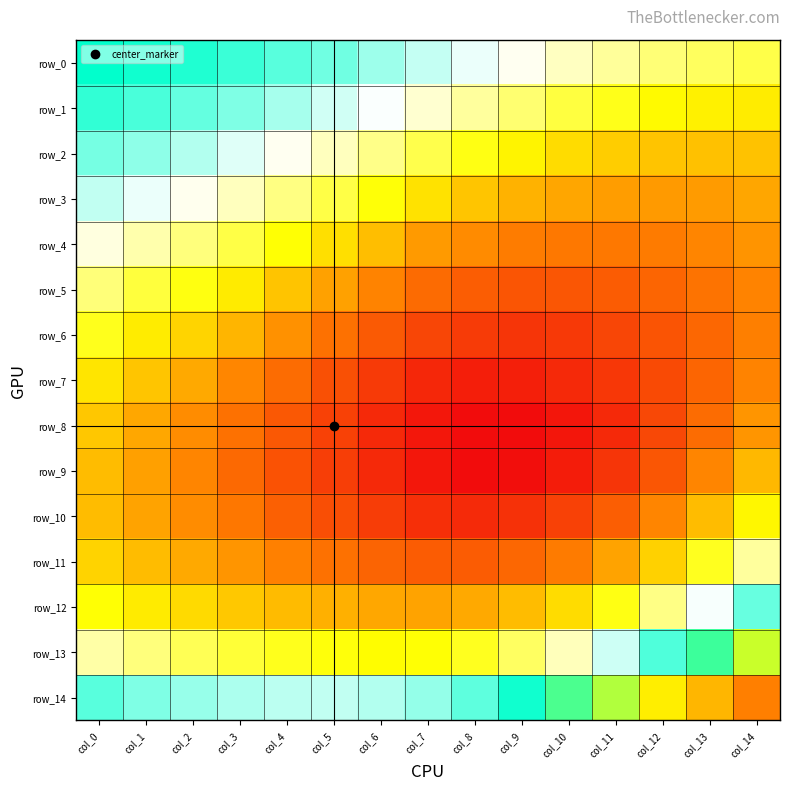

Reading right to left, what are all the values shown in this chart?

row_0: col_14=0.3	col_13=0.3	col_12=0.3	col_11=0.3	col_10=0.3	col_9=0.3	col_8=0.3	col_7=0.3	col_6=0.3	col_5=0.3	col_4=0.3	col_3=0.4	col_2=0.4	col_1=0.4	col_0=0.4
row_1: col_14=0.3	col_13=0.3	col_12=0.3	col_11=0.3	col_10=0.3	col_9=0.3	col_8=0.3	col_7=0.3	col_6=0.3	col_5=0.3	col_4=0.3	col_3=0.3	col_2=0.3	col_1=0.3	col_0=0.4
row_2: col_14=0.2	col_13=0.2	col_12=0.2	col_11=0.2	col_10=0.2	col_9=0.3	col_8=0.3	col_7=0.3	col_6=0.3	col_5=0.3	col_4=0.3	col_3=0.3	col_2=0.3	col_1=0.3	col_0=0.3
row_3: col_14=0.2	col_13=0.2	col_12=0.2	col_11=0.2	col_10=0.2	col_9=0.2	col_8=0.2	col_7=0.2	col_6=0.3	col_5=0.3	col_4=0.3	col_3=0.3	col_2=0.3	col_1=0.3	col_0=0.3
row_4: col_14=0.2	col_13=0.2	col_12=0.2	col_11=0.2	col_10=0.2	col_9=0.2	col_8=0.2	col_7=0.2	col_6=0.2	col_5=0.2	col_4=0.3	col_3=0.3	col_2=0.3	col_1=0.3	col_0=0.3
row_5: col_14=0.2	col_13=0.2	col_12=0.2	col_11=0.2	col_10=0.2	col_9=0.2	col_8=0.2	col_7=0.2	col_6=0.2	col_5=0.2	col_4=0.2	col_3=0.3	col_2=0.3	col_1=0.3	col_0=0.3
row_6: col_14=0.2	col_13=0.2	col_12=0.2	col_11=0.2	col_10=0.2	col_9=0.2	col_8=0.2	col_7=0.2	col_6=0.2	col_5=0.2	col_4=0.2	col_3=0.2	col_2=0.2	col_1=0.3	col_0=0.3
row_7: col_14=0.2	col_13=0.2	col_12=0.2	col_11=0.2	col_10=0.2	col_9=0.2	col_8=0.2	col_7=0.2	col_6=0.2	col_5=0.2	col_4=0.2	col_3=0.2	col_2=0.2	col_1=0.2	col_0=0.3
row_8: col_14=0.2	col_13=0.2	col_12=0.2	col_11=0.2	col_10=0.2	col_9=0.2	col_8=0.2	col_7=0.2	col_6=0.2	col_5=0.2	col_4=0.2	col_3=0.2	col_2=0.2	col_1=0.2	col_0=0.2
row_9: col_14=0.2	col_13=0.2	col_12=0.2	col_11=0.2	col_10=0.2	col_9=0.2	col_8=0.2	col_7=0.2	col_6=0.2	col_5=0.2	col_4=0.2	col_3=0.2	col_2=0.2	col_1=0.2	col_0=0.2
row_10: col_14=0.3	col_13=0.2	col_12=0.2	col_11=0.2	col_10=0.2	col_9=0.2	col_8=0.2	col_7=0.2	col_6=0.2	col_5=0.2	col_4=0.2	col_3=0.2	col_2=0.2	col_1=0.2	col_0=0.2
row_11: col_14=0.3	col_13=0.3	col_12=0.2	col_11=0.2	col_10=0.2	col_9=0.2	col_8=0.2	col_7=0.2	col_6=0.2	col_5=0.2	col_4=0.2	col_3=0.2	col_2=0.2	col_1=0.2	col_0=0.2
row_12: col_14=0.3	col_13=0.3	col_12=0.3	col_11=0.3	col_10=0.2	col_9=0.2	col_8=0.2	col_7=0.2	col_6=0.2	col_5=0.2	col_4=0.2	col_3=0.2	col_2=0.2	col_1=0.3	col_0=0.3
row_13: col_14=0.4	col_13=0.4	col_12=0.3	col_11=0.3	col_10=0.3	col_9=0.3	col_8=0.3	col_7=0.3	col_6=0.3	col_5=0.3	col_4=0.3	col_3=0.3	col_2=0.3	col_1=0.3	col_0=0.3
row_14: col_14=0.5	col_13=0.4	col_12=0.4	col_11=0.4	col_10=0.4	col_9=0.4	col_8=0.3	col_7=0.3	col_6=0.3	col_5=0.3	col_4=0.3	col_3=0.3	col_2=0.3	col_1=0.3	col_0=0.3